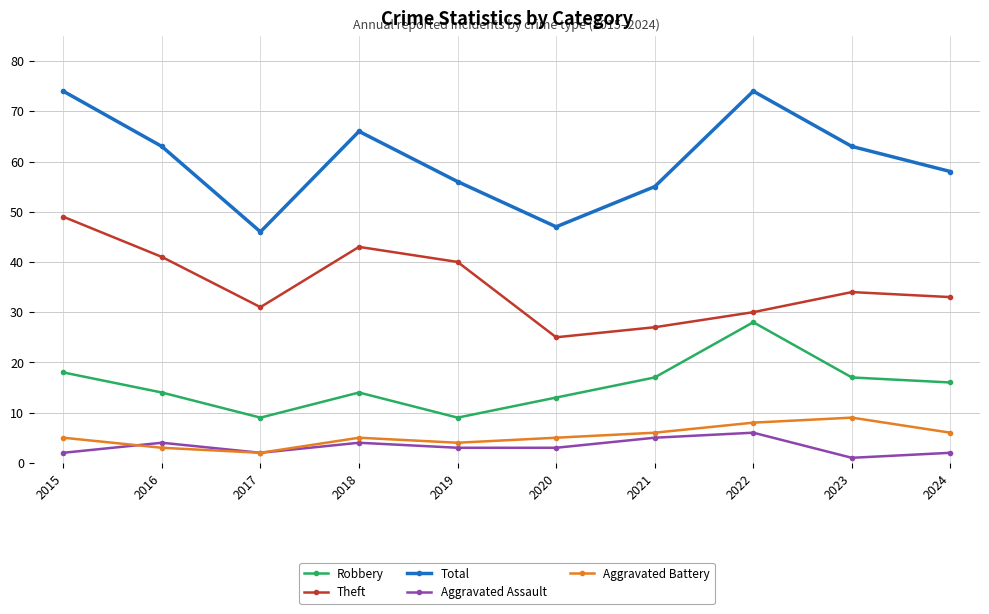

What is the value of the Robbery point at the 10th from the left?

16